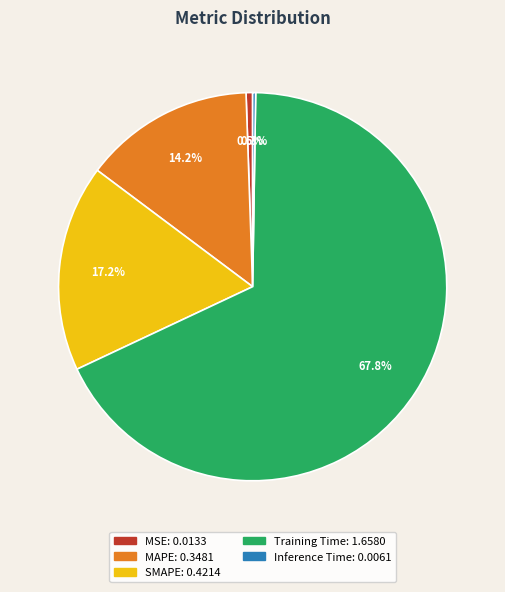

What is the total percentage of Training Time and SMAPE?

85.0%